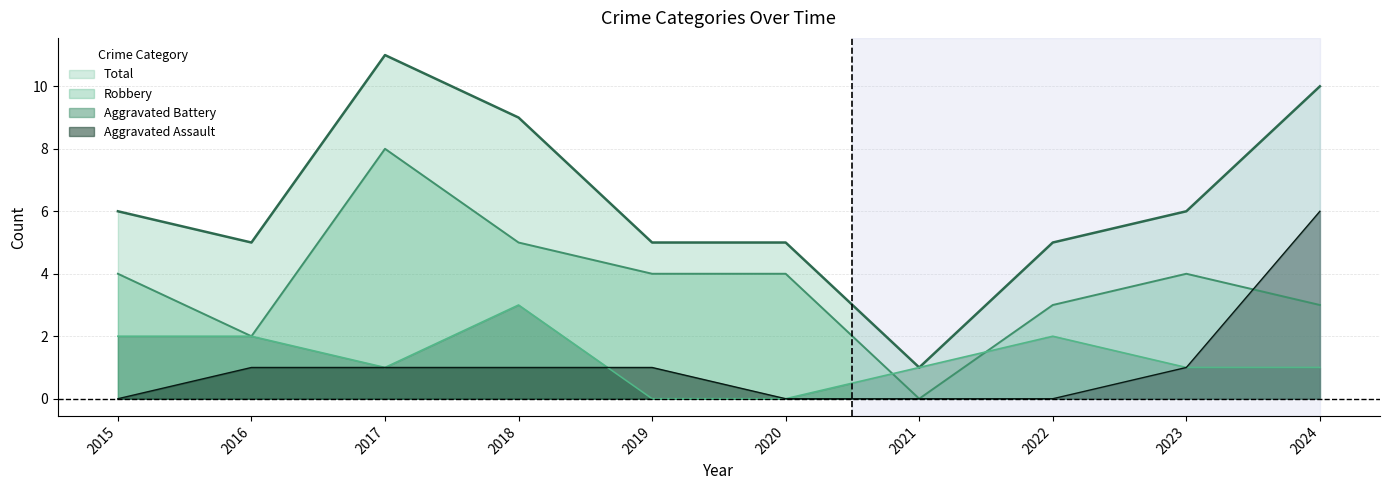

What is the sum of the Robbery values at 2023 and 2016?

6